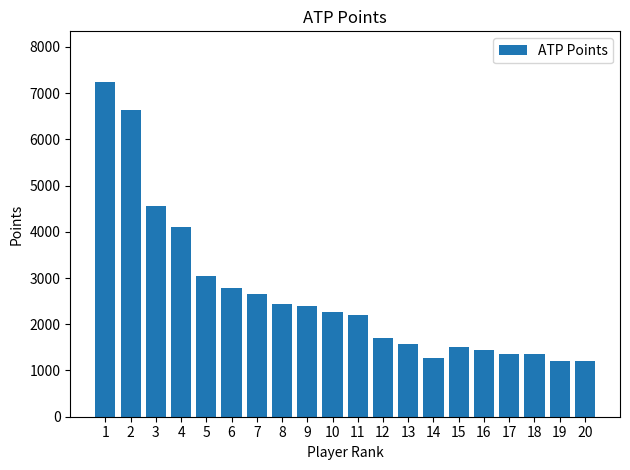

What is the change in value from 1 to 4?

-3155